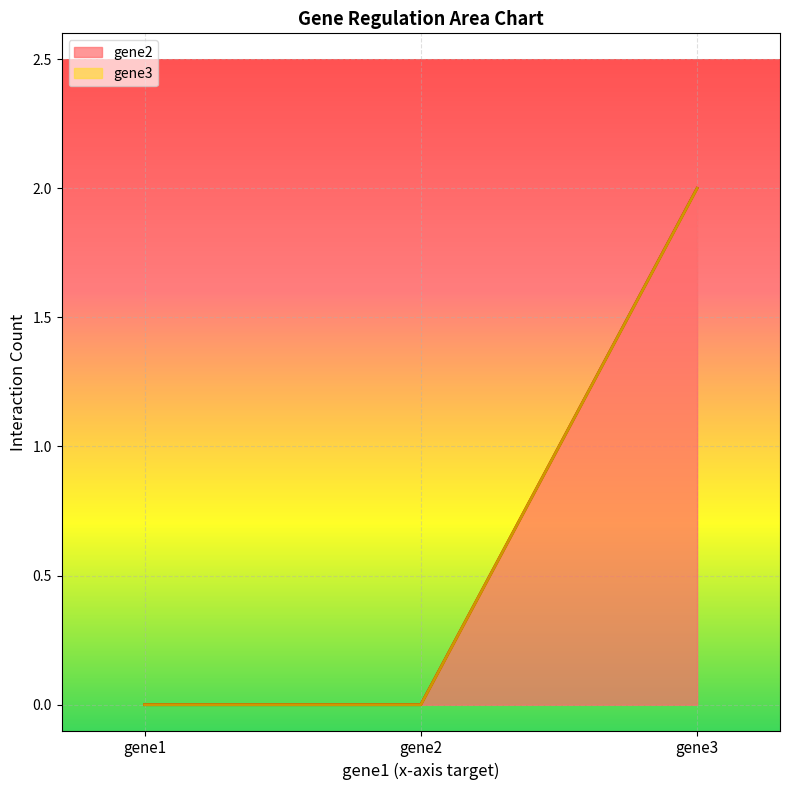

Reading left to right, extract all data points from this chart.

0	0	2